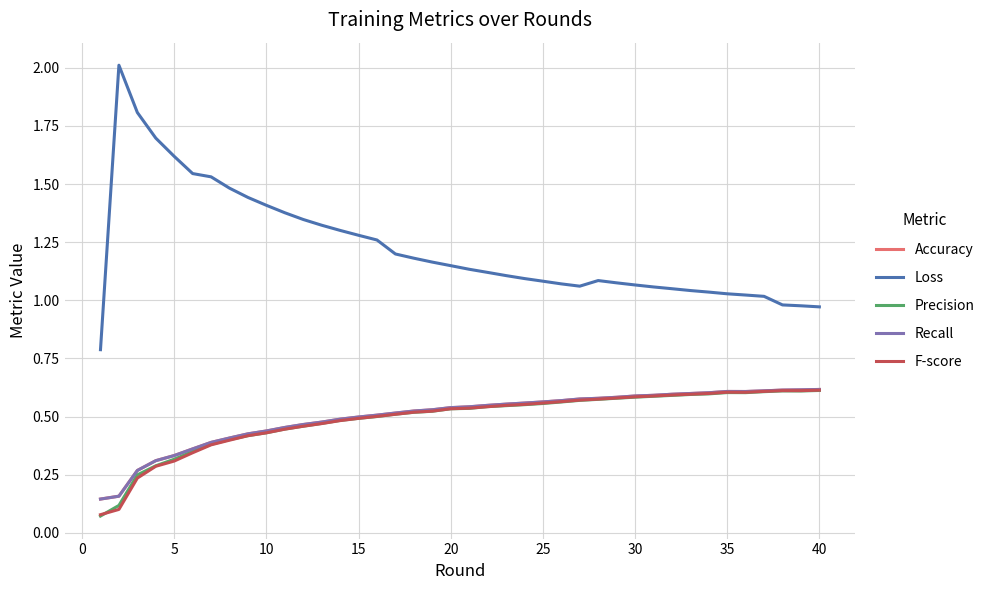

Does the chart have visible grid lines?

Yes